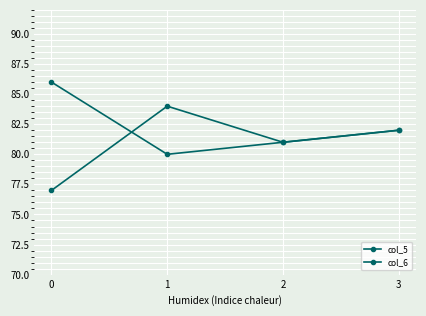

What value does the col_5 series have at 3?

82